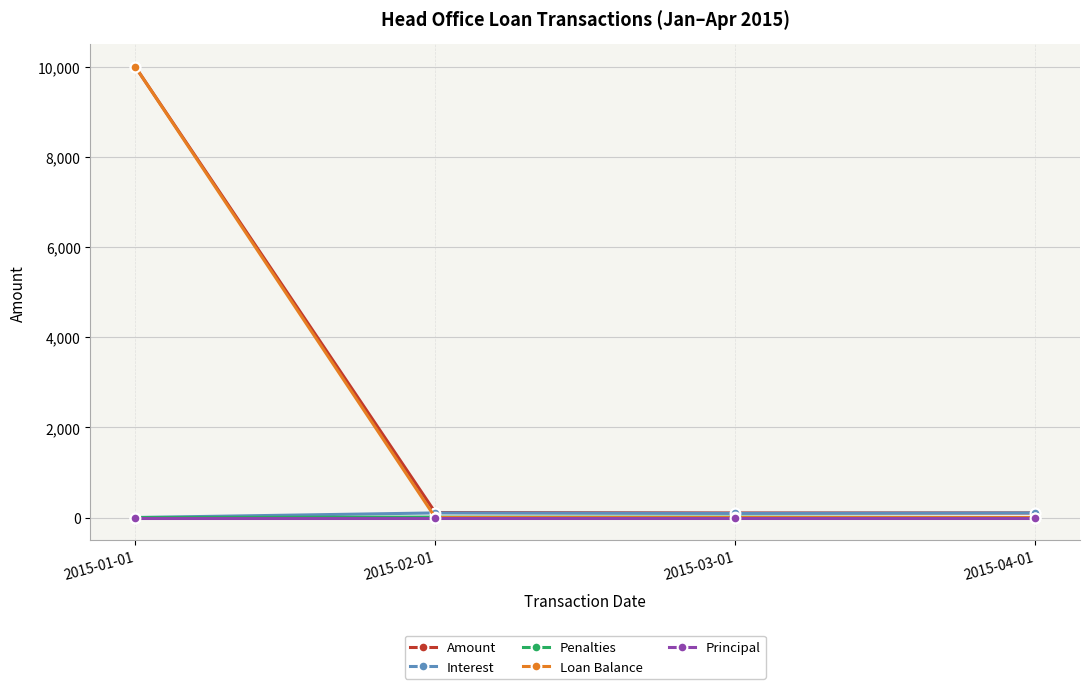

Is it true that Penalties equals 0.0 at 2015-01-01?

True